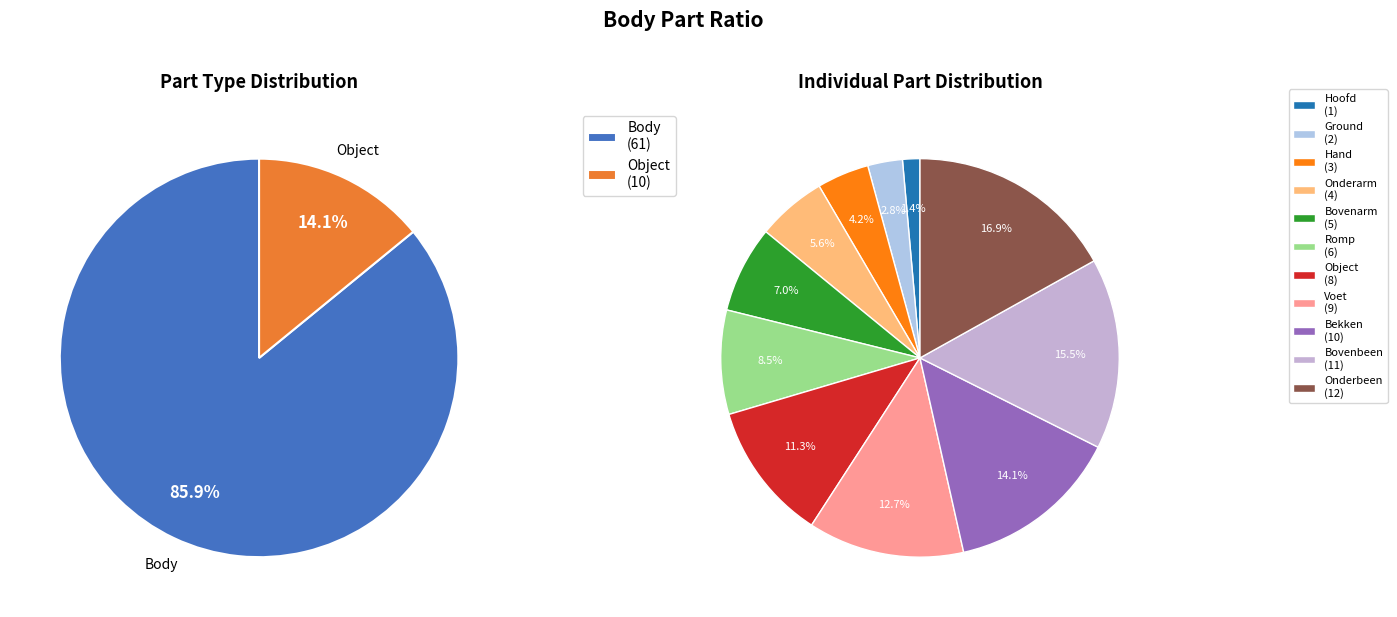

Combined, do Bekken and Bovenbeen account for over 50%?

No